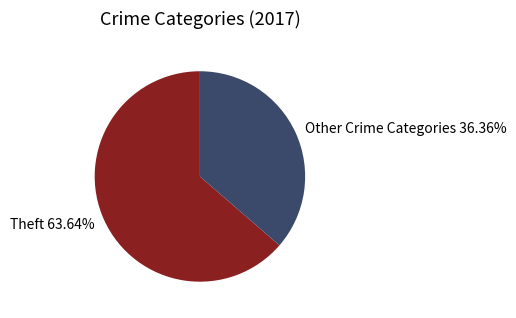

Which slice represents more than half of the pie?

Theft 63.64%